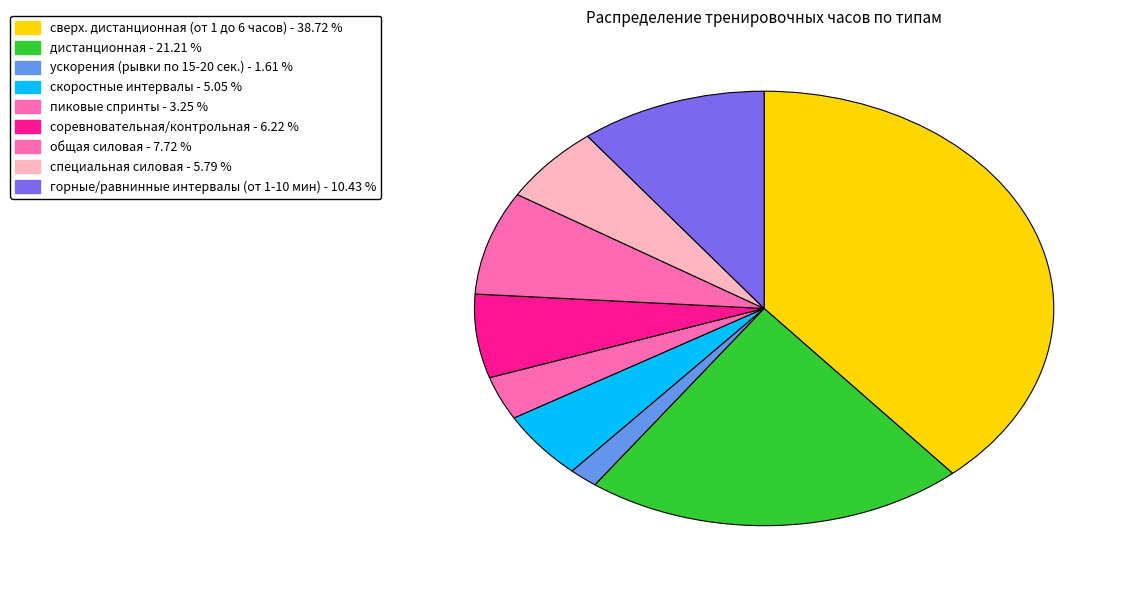

Does any single category account for the majority?

No